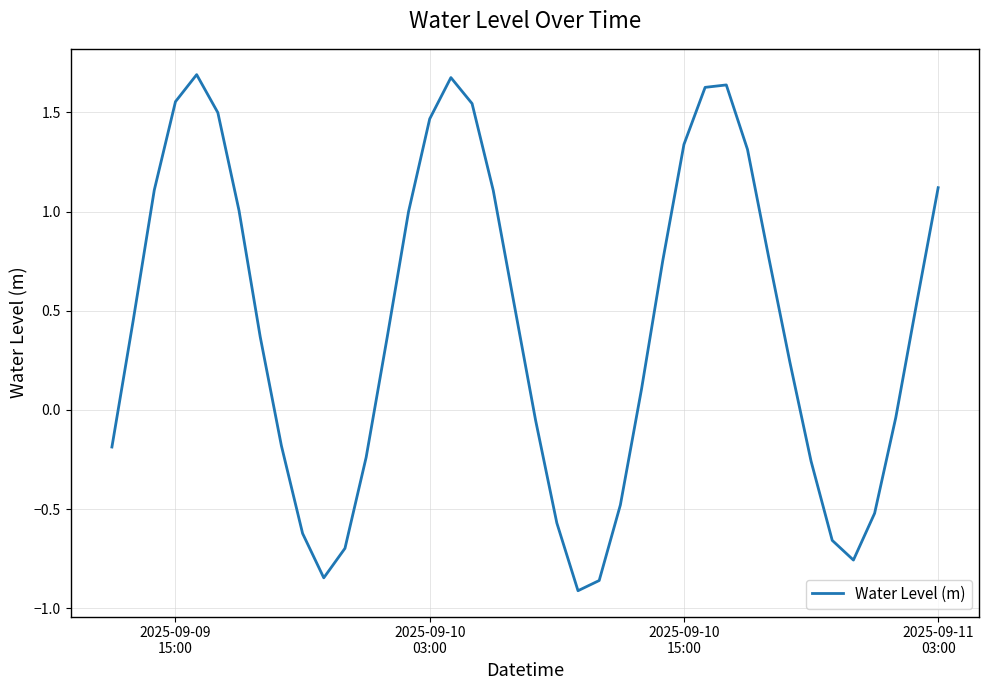

Does the chart display data point markers on the line(s)?

No